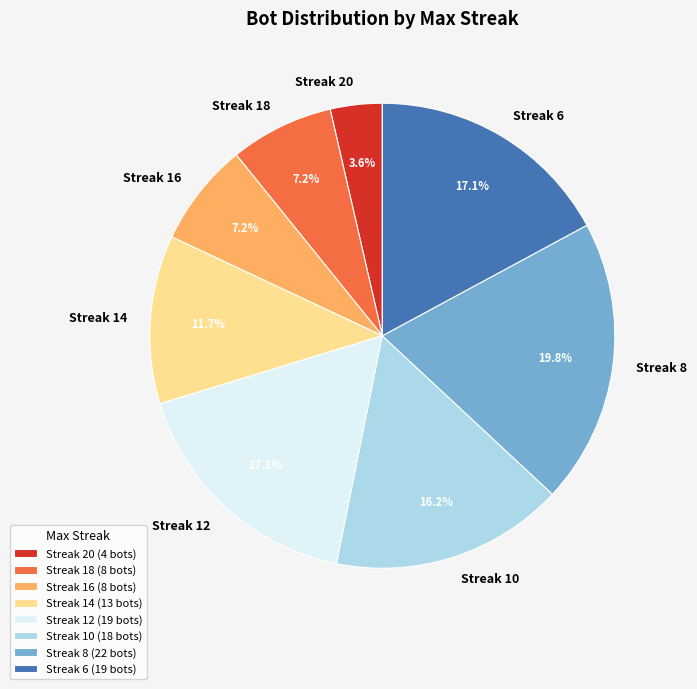

How much of the chart is everything except Streak 14?

88.3%